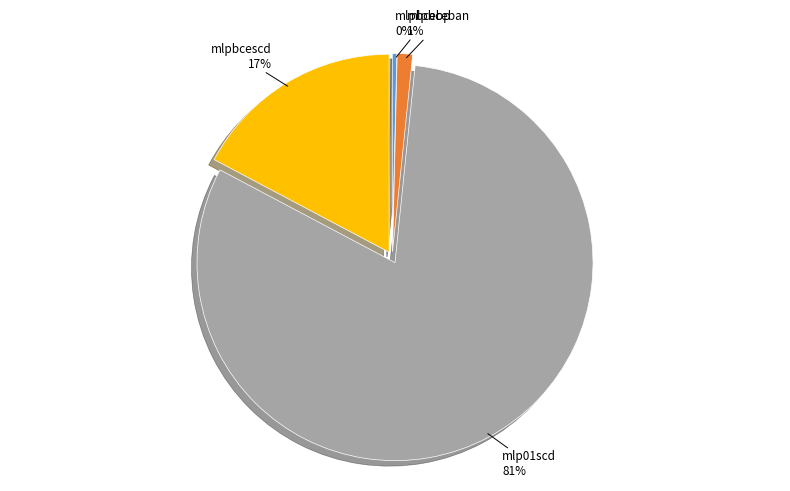

Is there any slice that represents more than half of the pie?

Yes